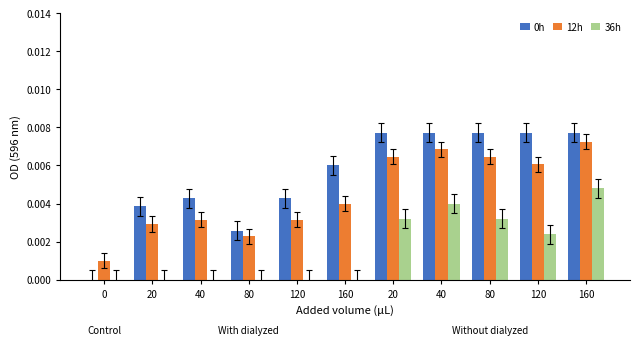

Is it true that 36h equals 0.0 at 160?

False